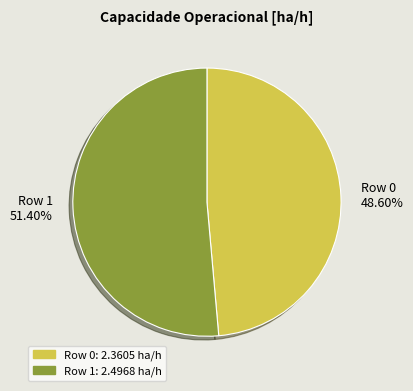

Is the sum of Row 1 and Row 0 greater than half?

Yes